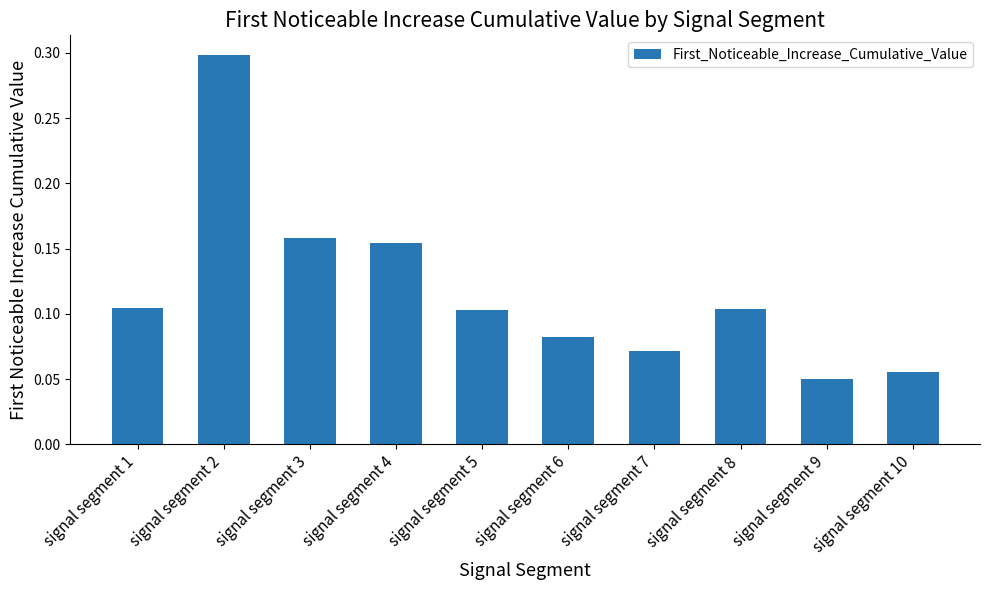

What is the sum of the values at signal segment 7 and signal segment 2?

0.4